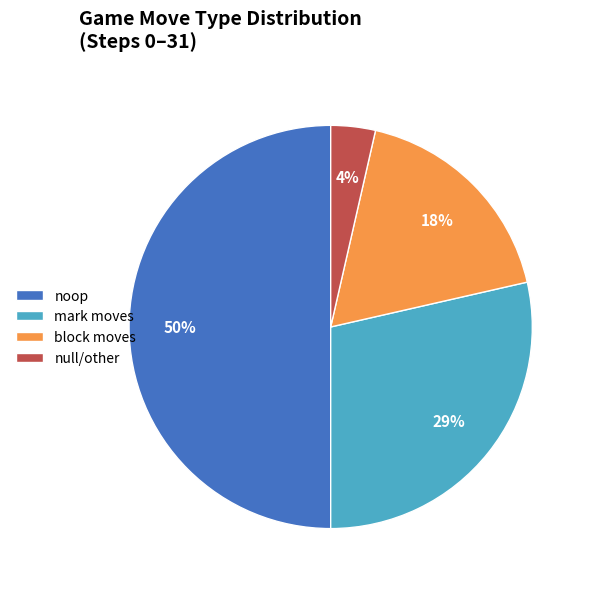

Is the sum of noop and block moves greater than half?

Yes